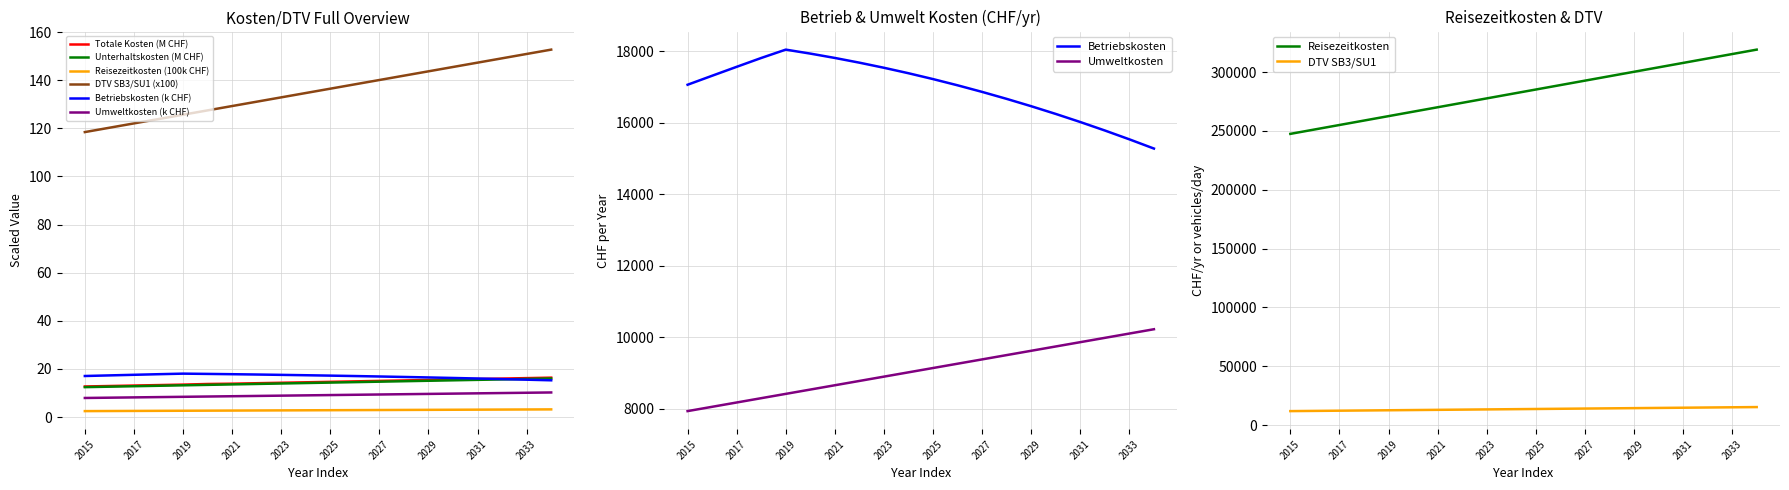

What is the difference between the highest and lowest values at 2024?

281363.4